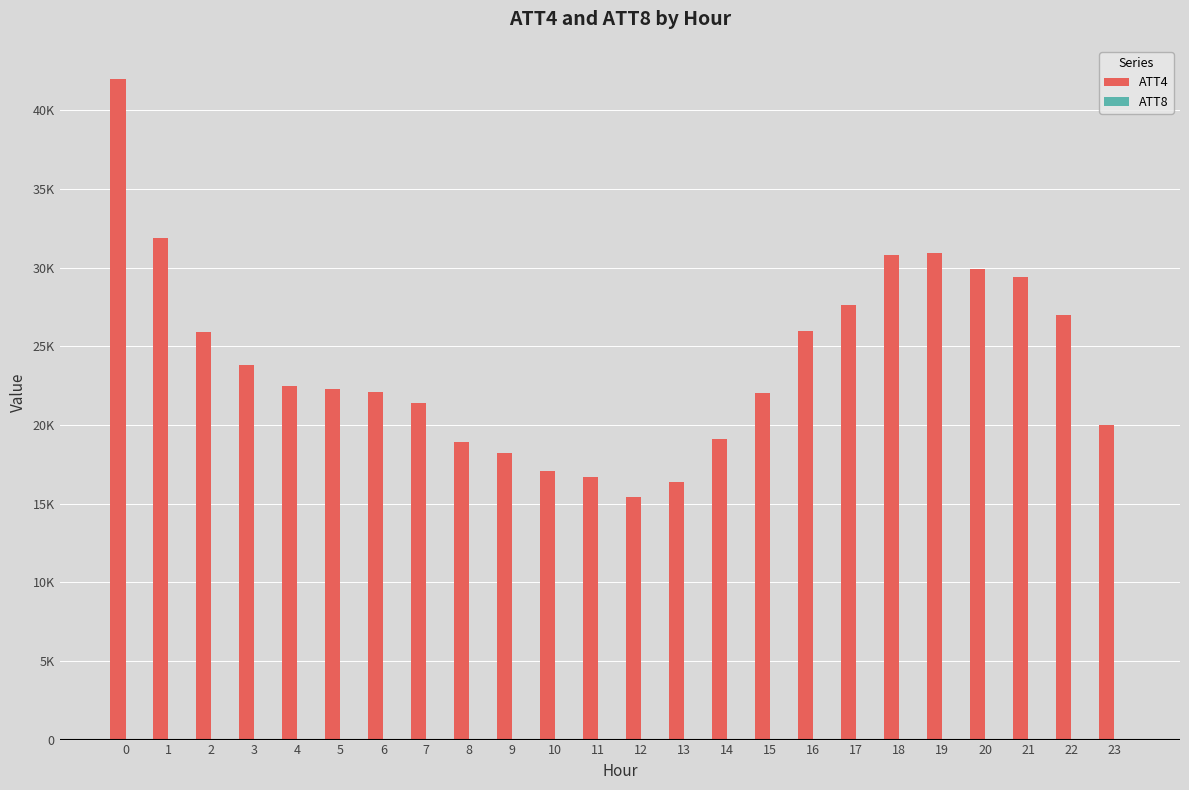

The value of ATT4 at 11 is 8429.1. True or false?

False